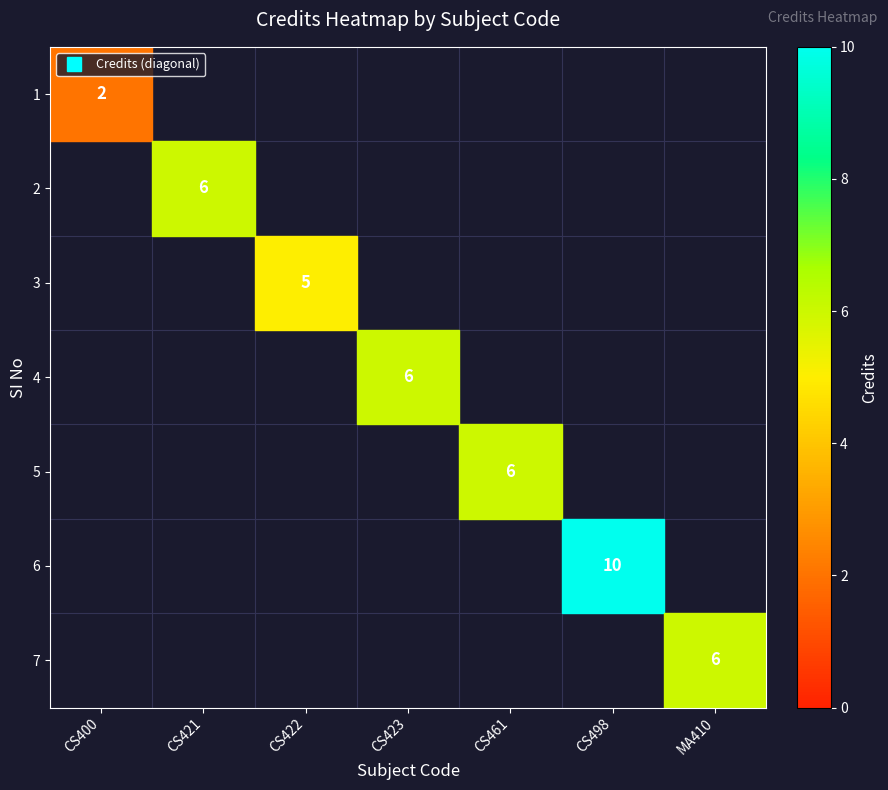

What is the maximum value shown in the chart?

10.0